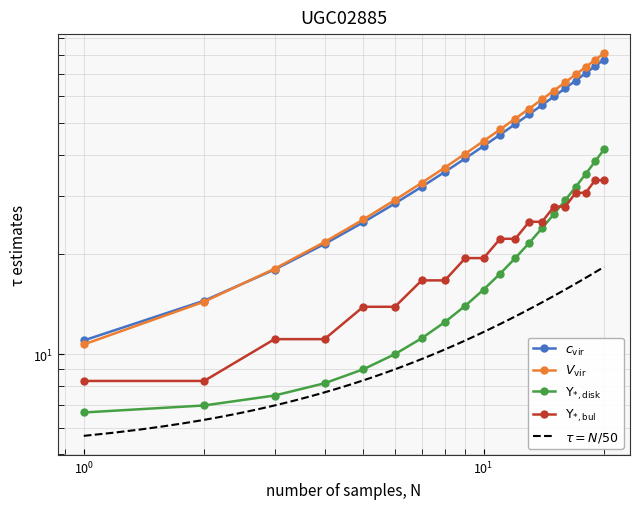

The value of idsp at 8 is 20.7. True or false?

False